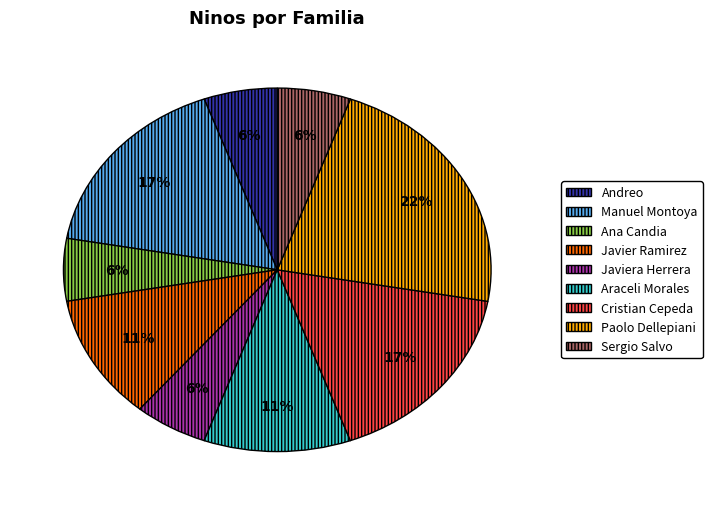

To the nearest percent, what is the average slice percentage?

11%